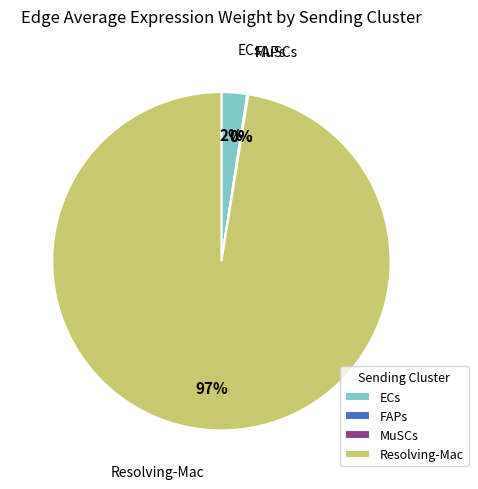

Which slice is the largest?

Resolving-Mac